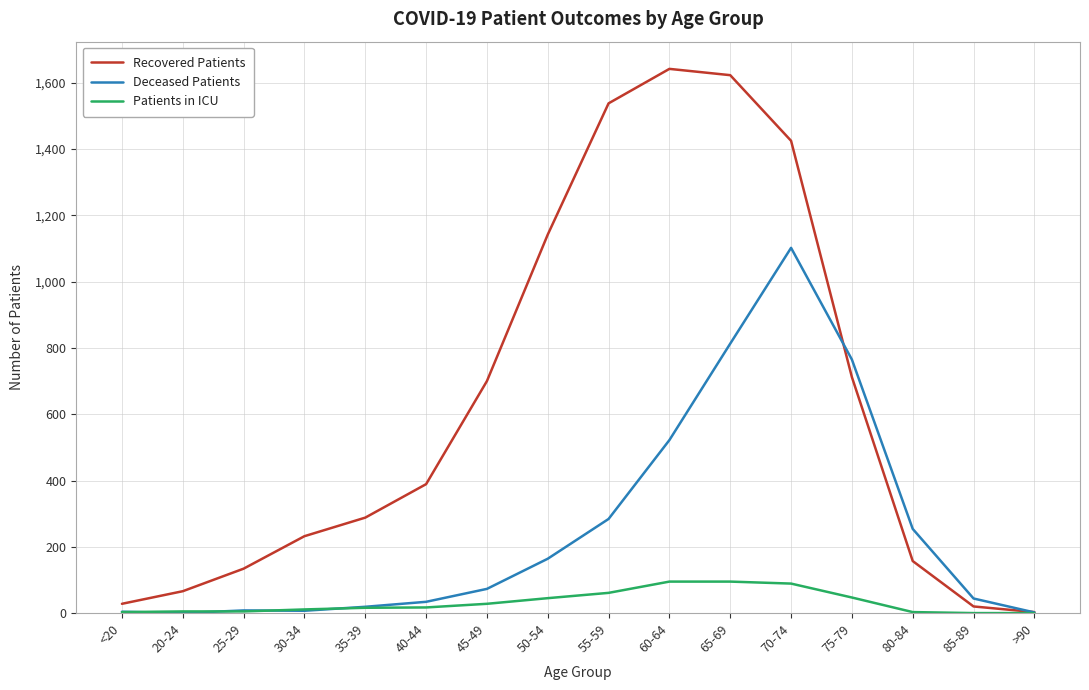

At how many categories does at least one series exceed 674?

7